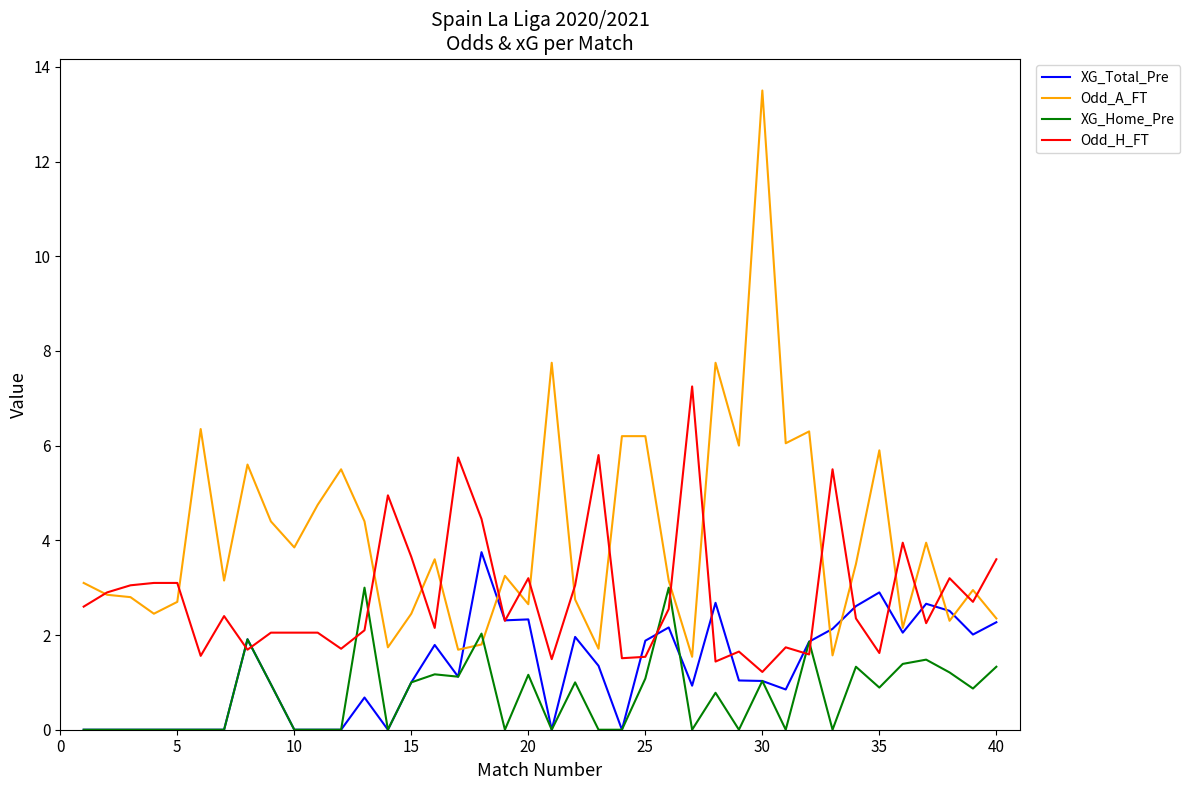

After their last crossing, which series has the higher values: Odd_H_FT or XG_Home_Pre?

Odd_H_FT